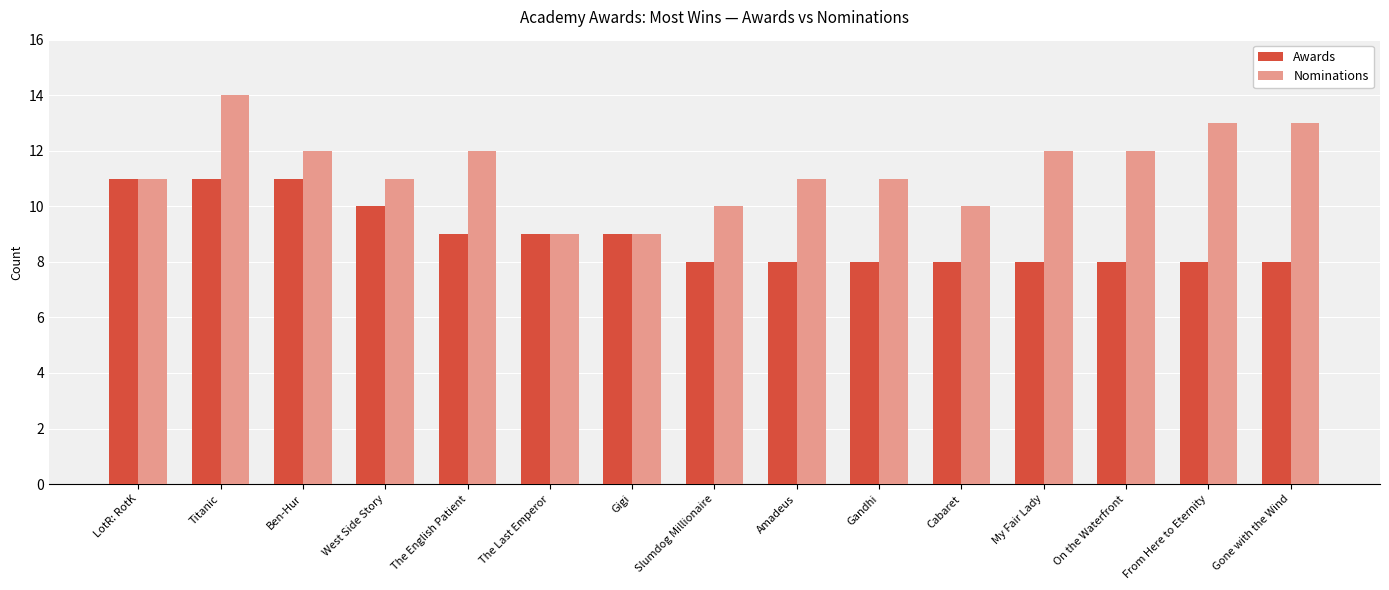

What is the label of the 3rd bar from the right?

On the Waterfront